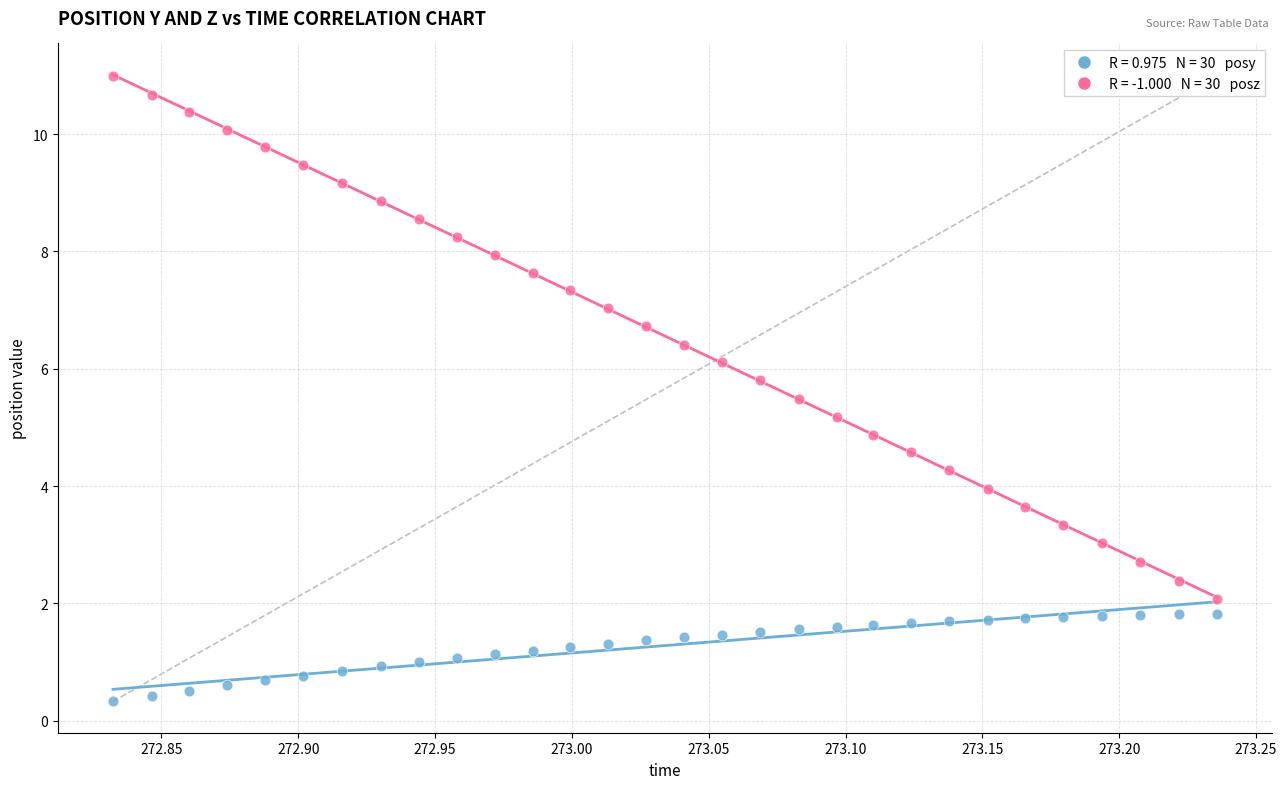

Across all data points, what is the range of Y values (max minus min)?

10.7